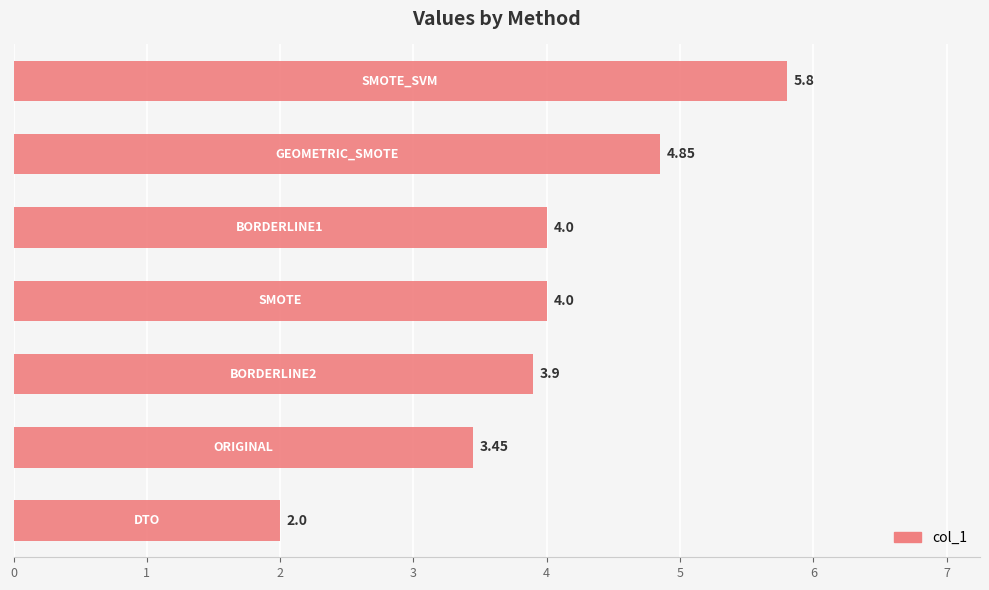

What is the average value?

4.0